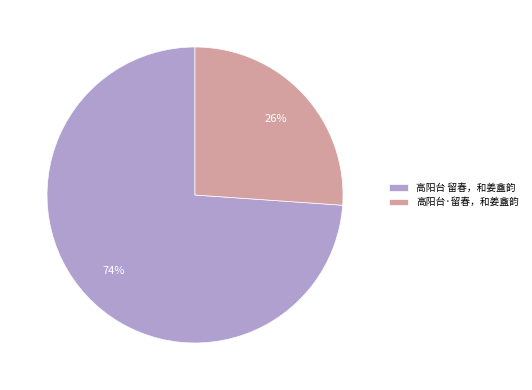

Which slice represents more than half of the pie?

高阳台 留春，和姜盦韵